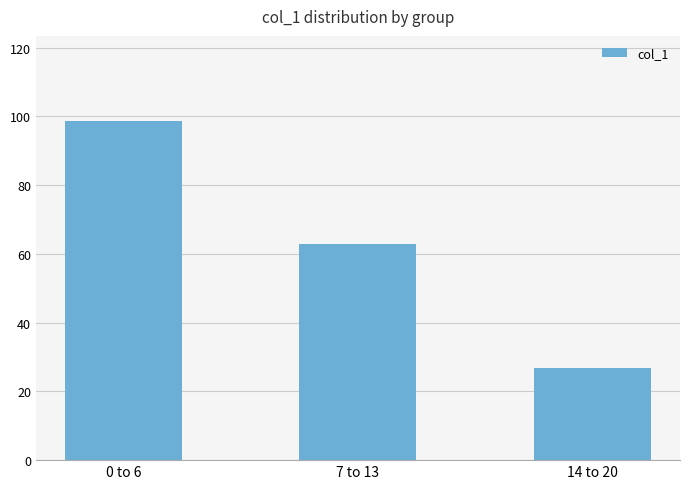

What is the sum of the values at 7 to 13 and 14 to 20?

89.8